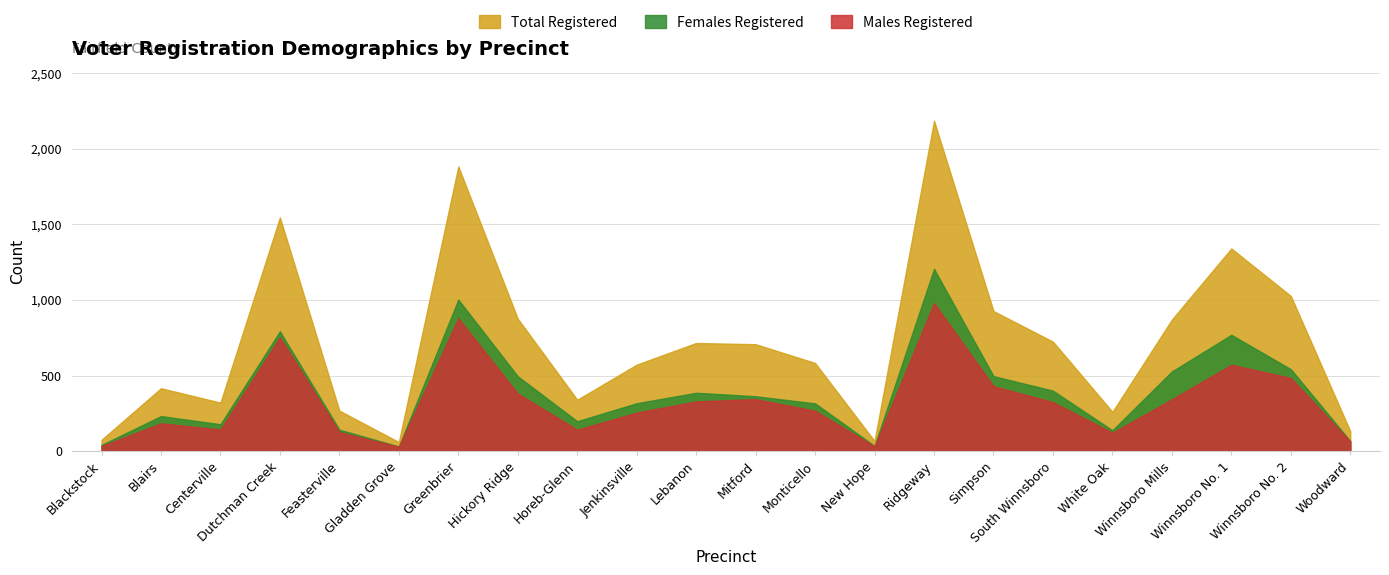

At how many categories does at least one series exceed 1198?

4